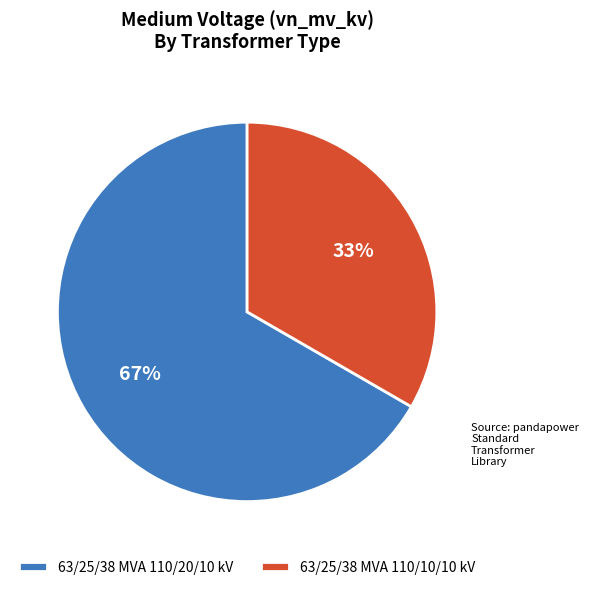

What is the smallest slice in the pie chart?

63/25/38 MVA 110/10/10 kV